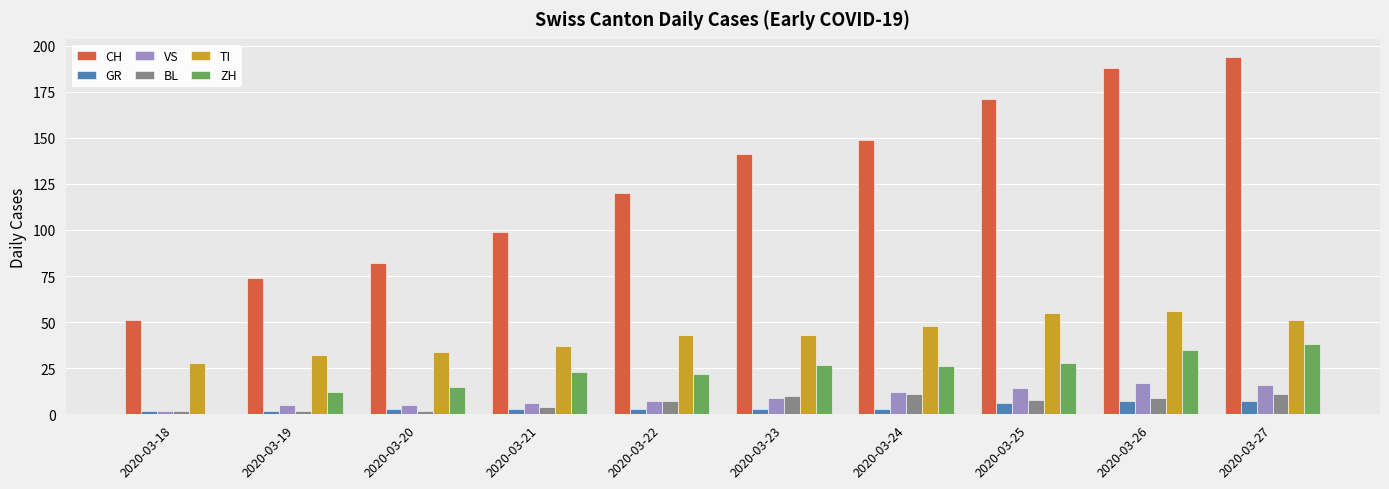

Reading right to left, what are all the values shown in this chart?

CH: 2020-03-27=194	2020-03-26=188	2020-03-25=171	2020-03-24=149	2020-03-23=141	2020-03-22=120	2020-03-21=99	2020-03-20=82	2020-03-19=74	2020-03-18=51
GR: 2020-03-27=7	2020-03-26=7	2020-03-25=6	2020-03-24=3	2020-03-23=3	2020-03-22=3	2020-03-21=3	2020-03-20=3	2020-03-19=2	2020-03-18=2
VS: 2020-03-27=16	2020-03-26=17	2020-03-25=14	2020-03-24=12	2020-03-23=9	2020-03-22=7	2020-03-21=6	2020-03-20=5	2020-03-19=5	2020-03-18=2
BL: 2020-03-27=11	2020-03-26=9	2020-03-25=8	2020-03-24=11	2020-03-23=10	2020-03-22=7	2020-03-21=4	2020-03-20=2	2020-03-19=2	2020-03-18=2
TI: 2020-03-27=51	2020-03-26=56	2020-03-25=55	2020-03-24=48	2020-03-23=43	2020-03-22=43	2020-03-21=37	2020-03-20=34	2020-03-19=32	2020-03-18=28
ZH: 2020-03-27=38	2020-03-26=35	2020-03-25=28	2020-03-24=26	2020-03-23=27	2020-03-22=22	2020-03-21=23	2020-03-20=15	2020-03-19=12	2020-03-18=0